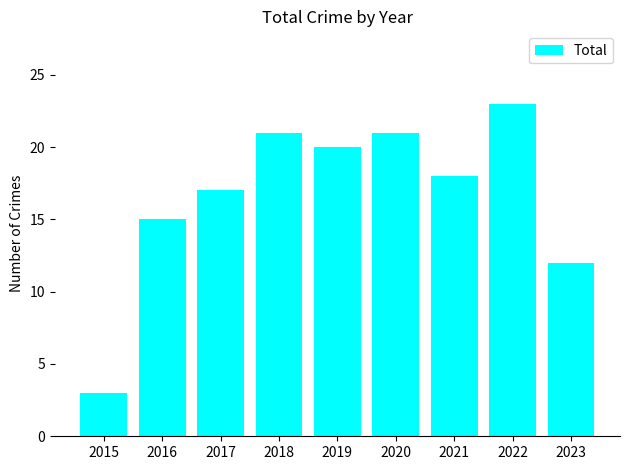

Are the bars horizontal?

No